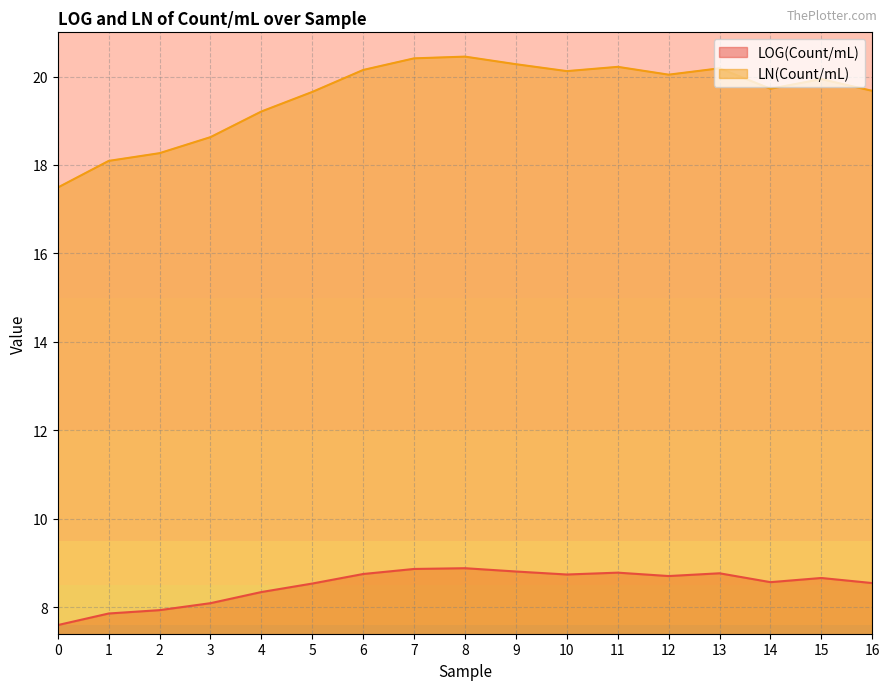

How many categories are shown in the chart?

17